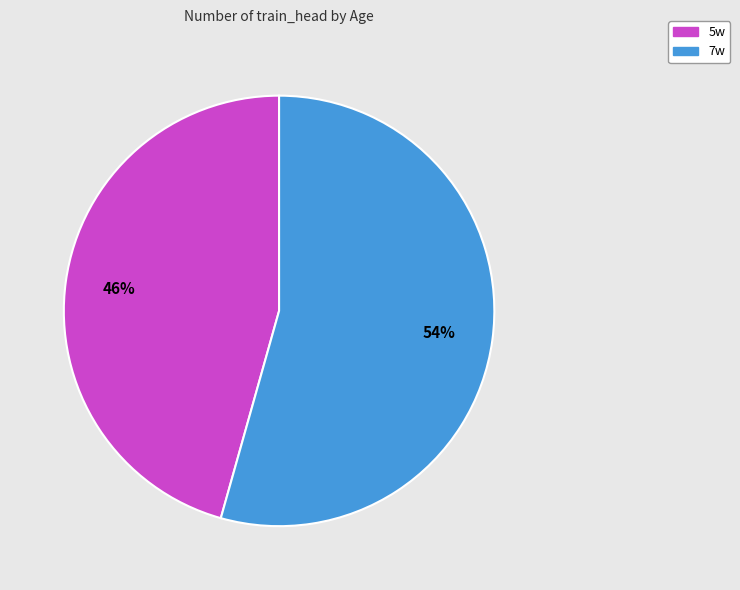

What is the majority slice?

7w